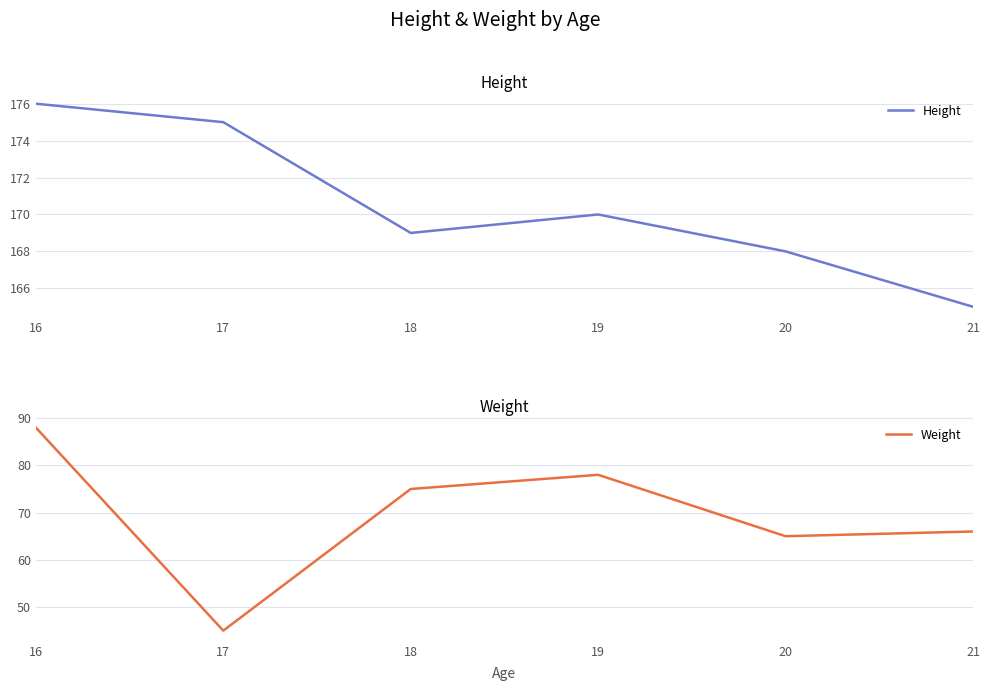

In Height, how many points are lower than both neighbors (excluding endpoints)?

1